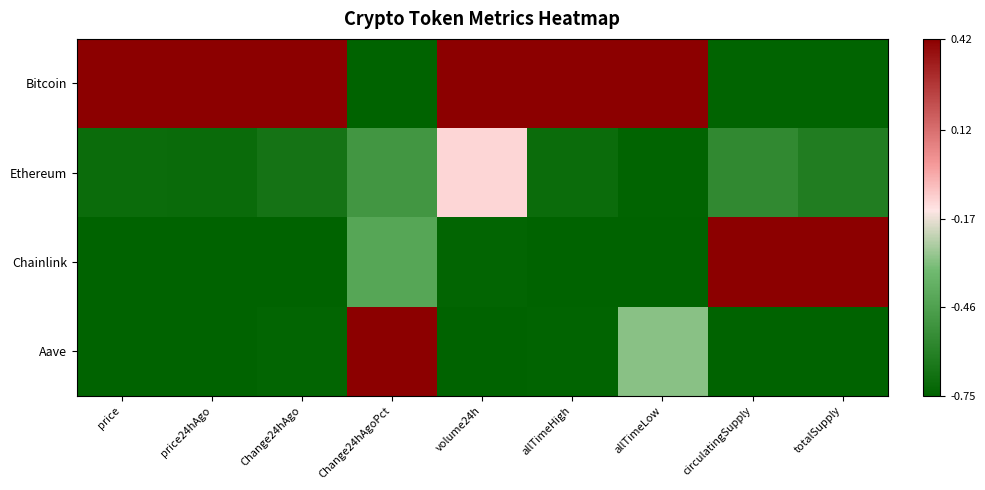

Reading left to right, transcribe all the data shown in this chart.

Bitcoin: price=0.4	price24hAgo=0.4	Change24hAgo=0.4	Change24hAgoPct=-0.8	volume24h=0.4	allTimeHigh=0.4	allTimeLow=0.4	circulatingSupply=-0.7	totalSupply=-0.7
Ethereum: price=-0.7	price24hAgo=-0.7	Change24hAgo=-0.7	Change24hAgoPct=-0.5	volume24h=-0.1	allTimeHigh=-0.7	allTimeLow=-0.7	circulatingSupply=-0.6	totalSupply=-0.6
Chainlink: price=-0.8	price24hAgo=-0.8	Change24hAgo=-0.8	Change24hAgoPct=-0.4	volume24h=-0.7	allTimeHigh=-0.8	allTimeLow=-0.8	circulatingSupply=0.4	totalSupply=0.4
Aave: price=-0.7	price24hAgo=-0.7	Change24hAgo=-0.7	Change24hAgoPct=0.4	volume24h=-0.8	allTimeHigh=-0.7	allTimeLow=-0.3	circulatingSupply=-0.8	totalSupply=-0.8